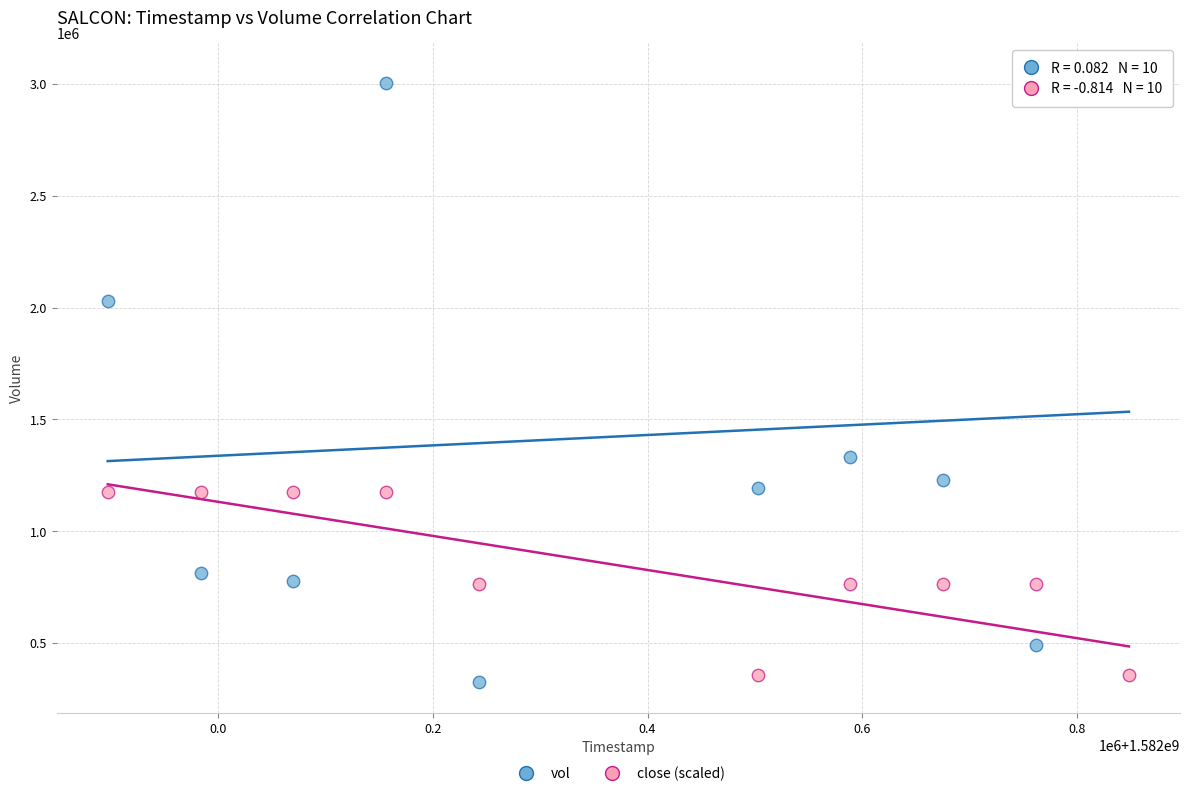

Which series has the widest spread of Y values?

vol